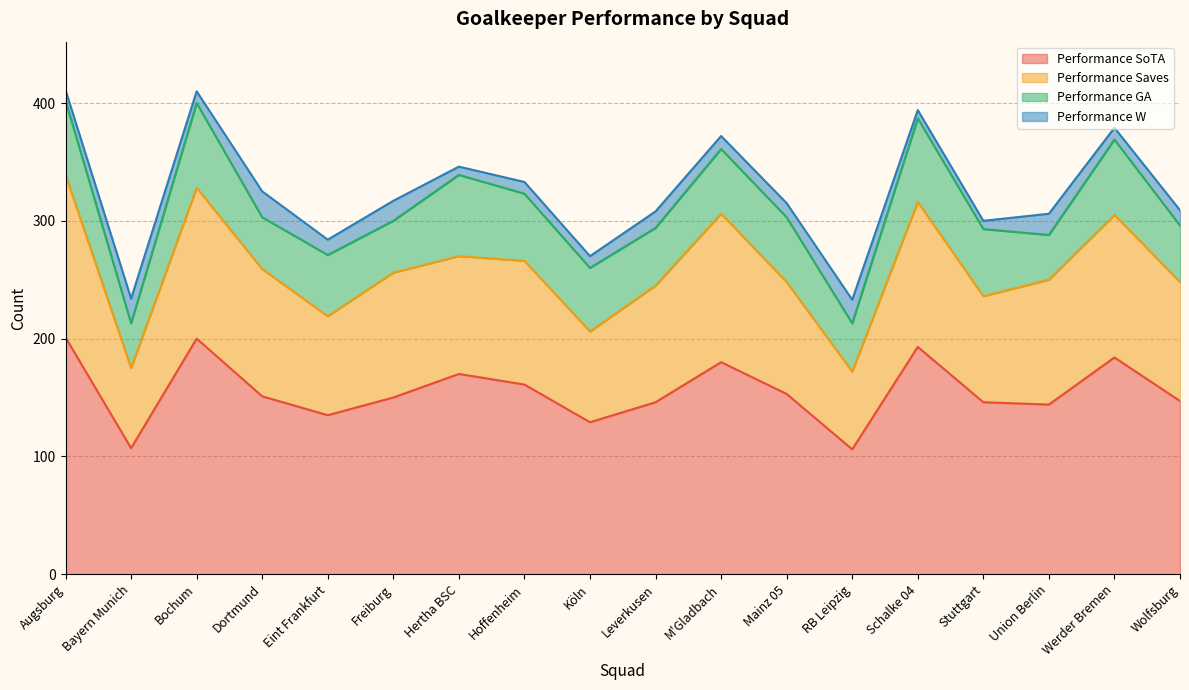

Which category has the lowest value across all series?

RB Leipzig